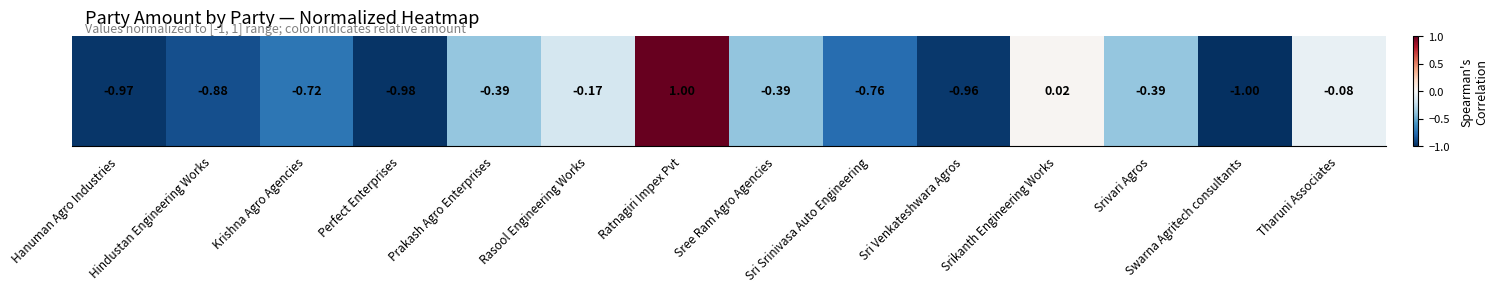

Which has a higher value, Srikanth Engineering Works or Perfect Enterprises?

Srikanth Engineering Works